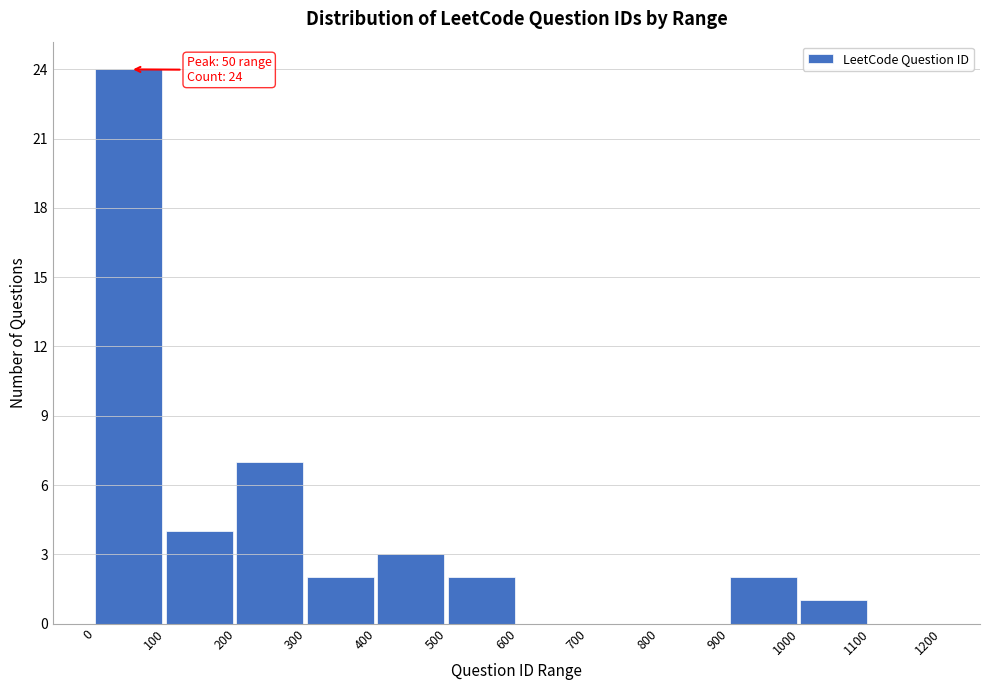

Which range on the x-axis has the tallest bar?

0 to 100